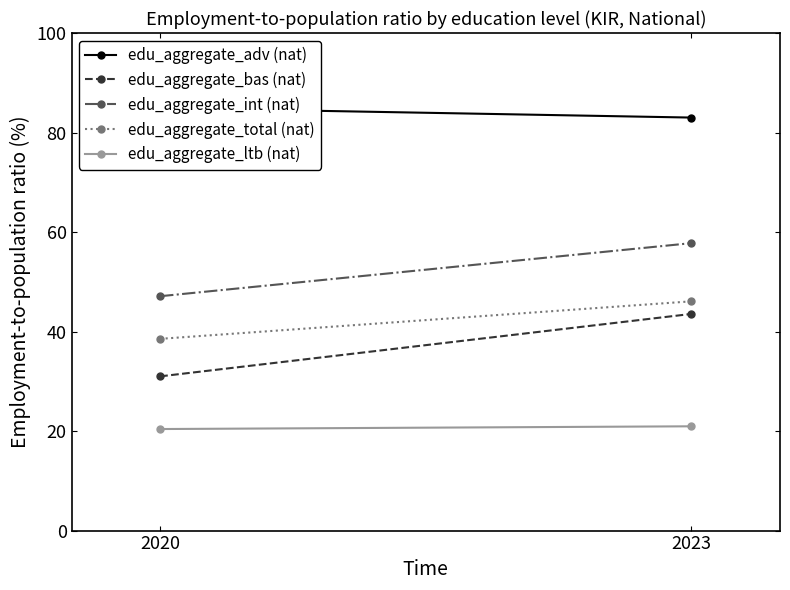

Is this an area chart (filled region under the line)?

No